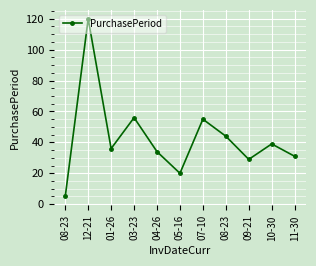

At which category does the chart reach its peak across all series?

12-21